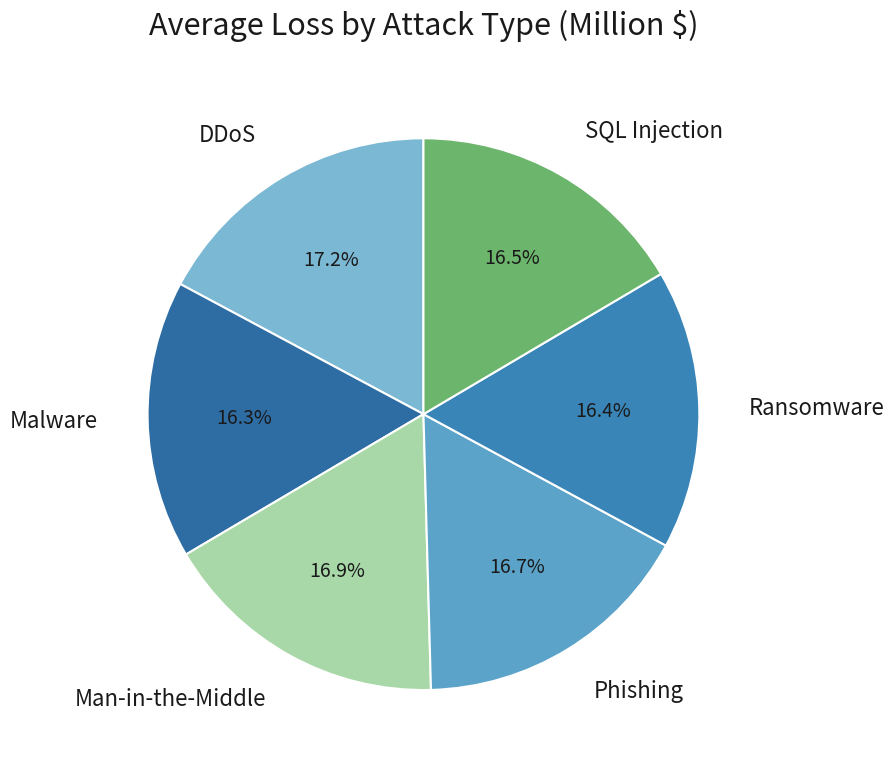

How many segments does this pie chart have?

6